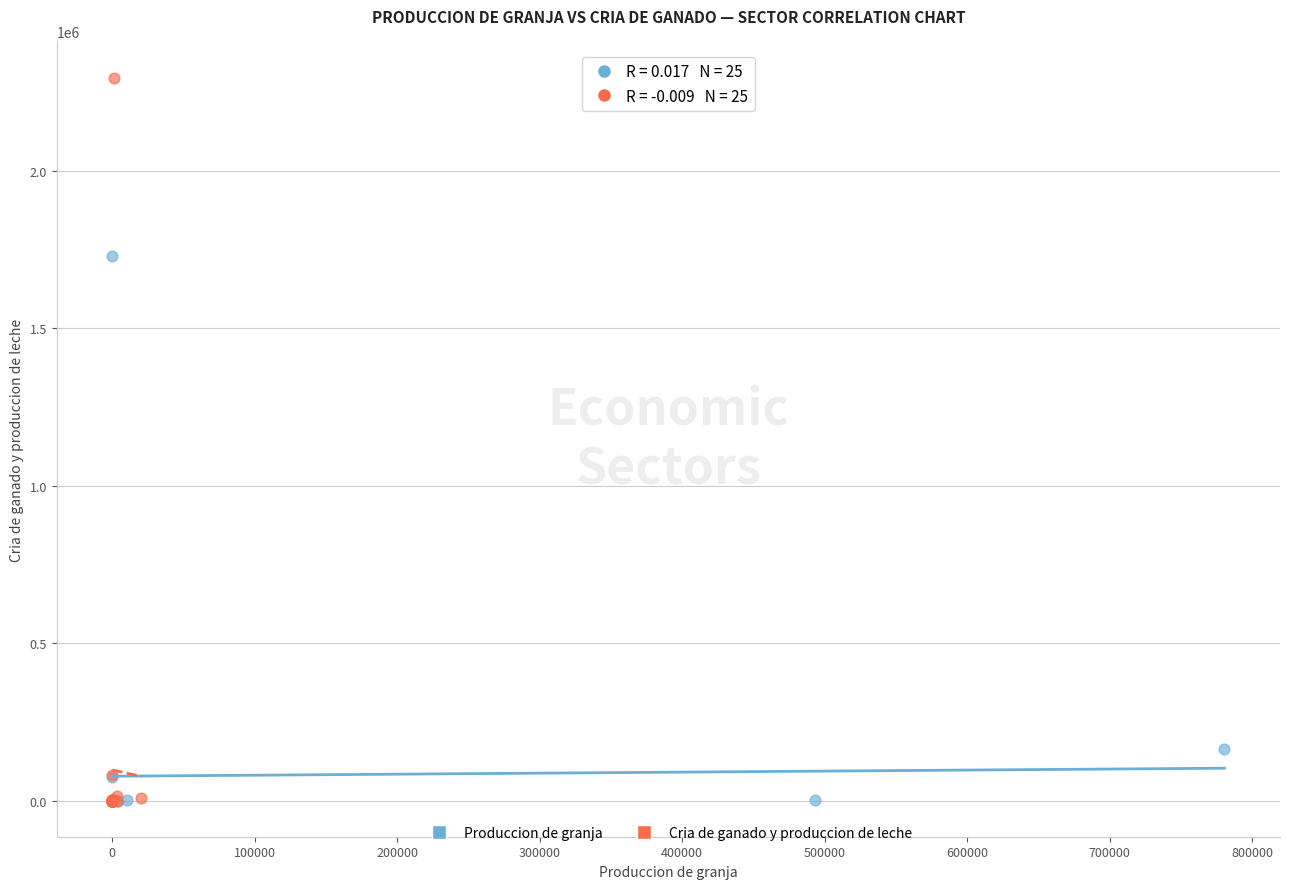

Which series contains the highest Y value?

Cria de ganado y produccion de leche